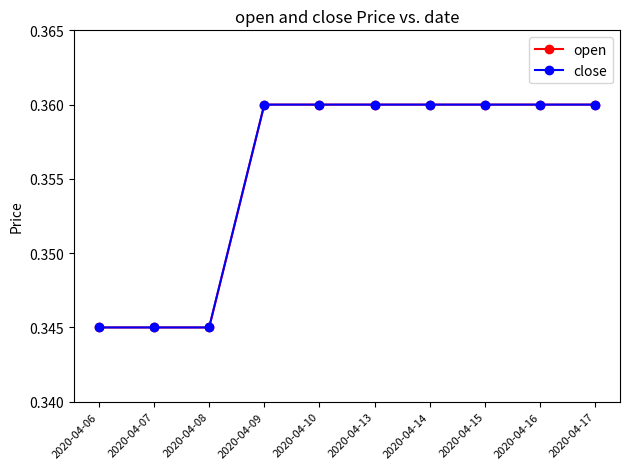

True or false: close and open intersect in this chart.

False